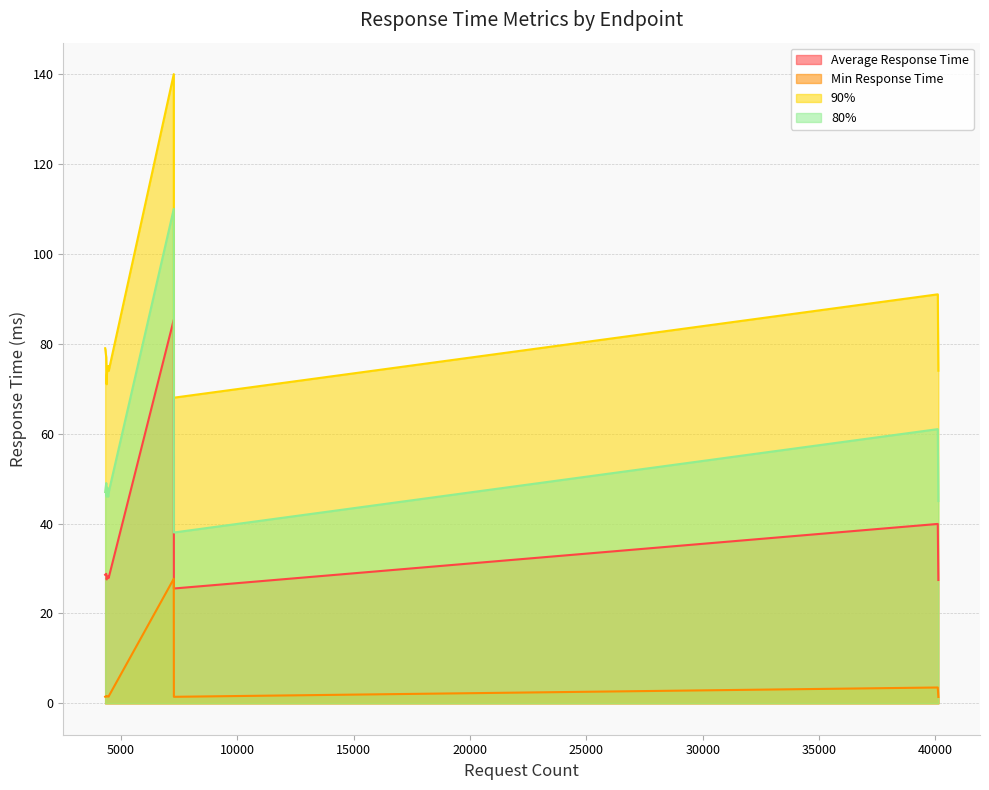

Between /catalogue and /detail.html?id=d3588630, which series saw the biggest shift?

90%